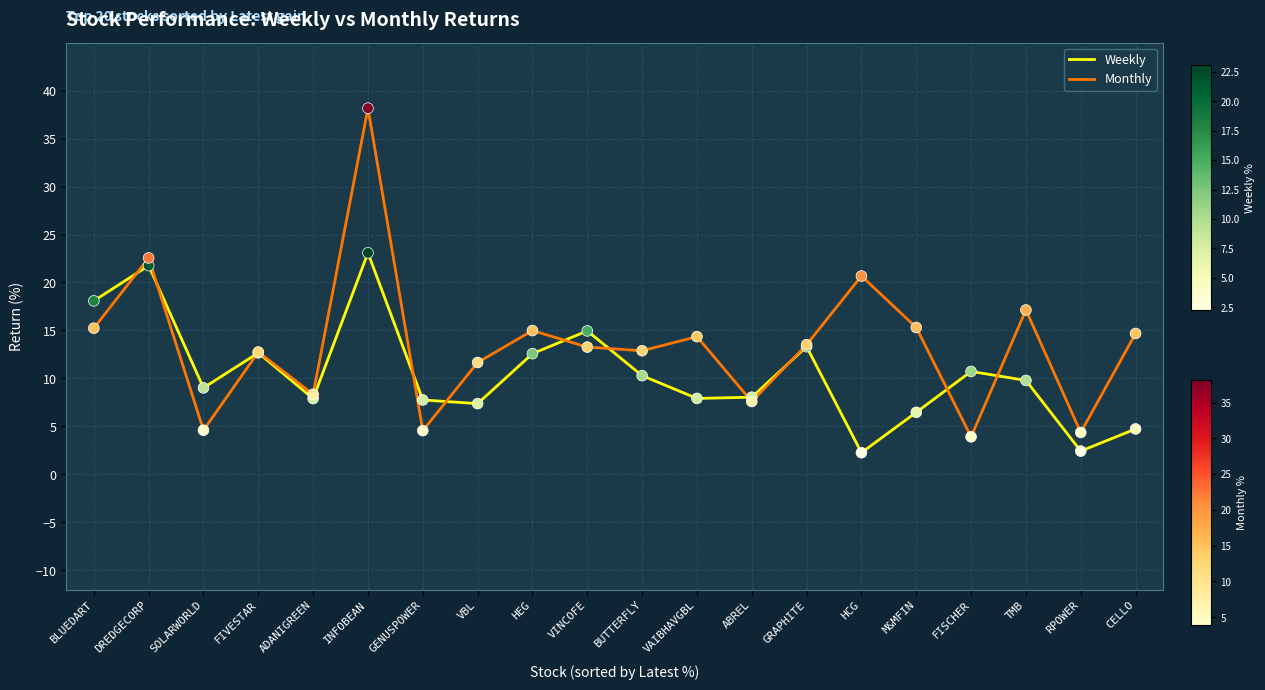

What are all the series names shown in the legend?

Weekly, Monthly